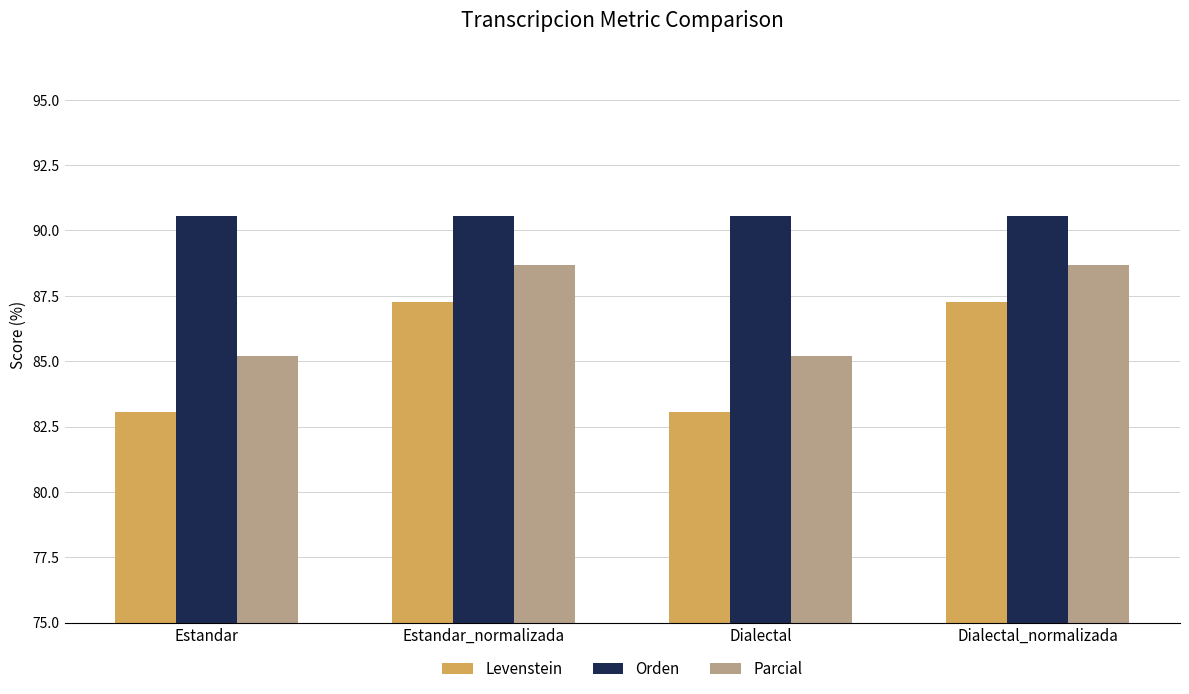

At which label does Levenstein first exceed 87?

Estandar_normalizada